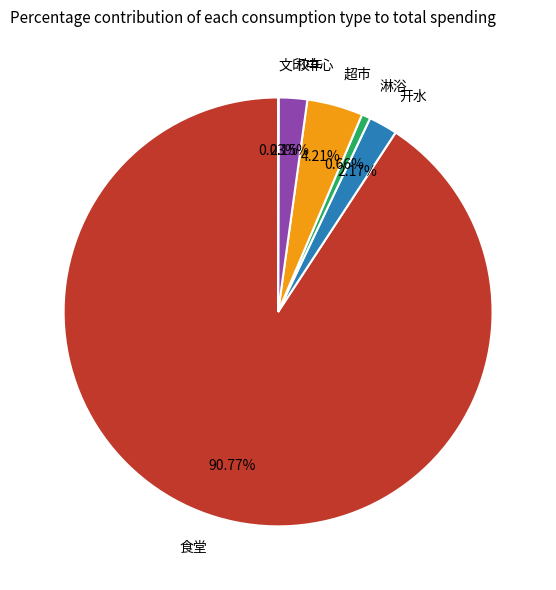

Is there a majority slice in this chart?

Yes